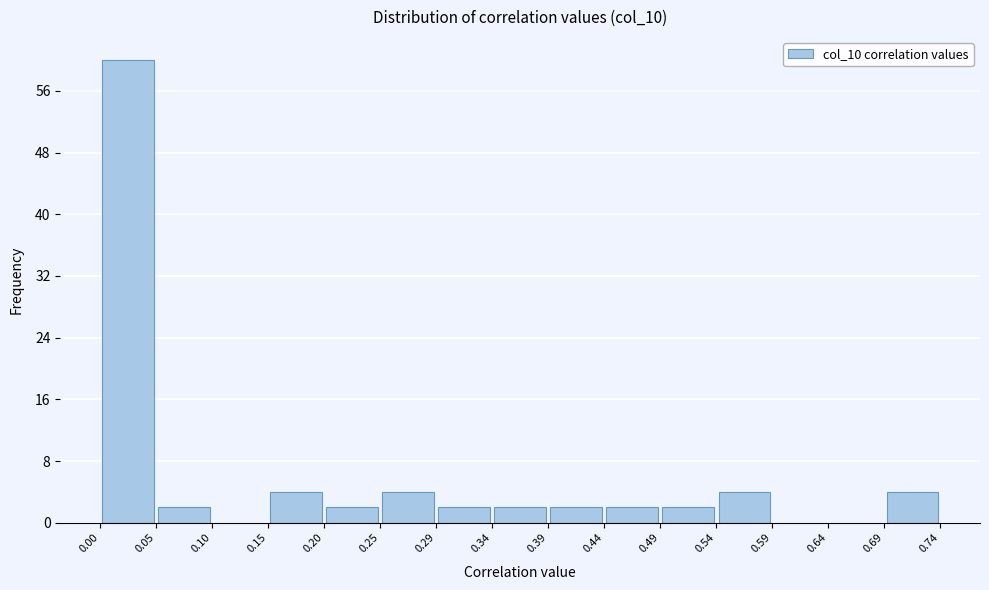

Reading left to right, transcribe this chart: for each bar, give the range it covers on the x-axis and its height. The values are not printed on the chart, so give them approximately, as read against the axis.

0.00 to 0.05: 60
0.05 to 0.10: 2
0.10 to 0.15: 0
0.15 to 0.20: 4
0.20 to 0.25: 2
0.25 to 0.29: 4
0.29 to 0.34: 2
0.34 to 0.39: 2
0.39 to 0.44: 2
0.44 to 0.49: 2
0.49 to 0.54: 2
0.54 to 0.59: 4
0.59 to 0.64: 0
0.64 to 0.69: 0
0.69 to 0.74: 4